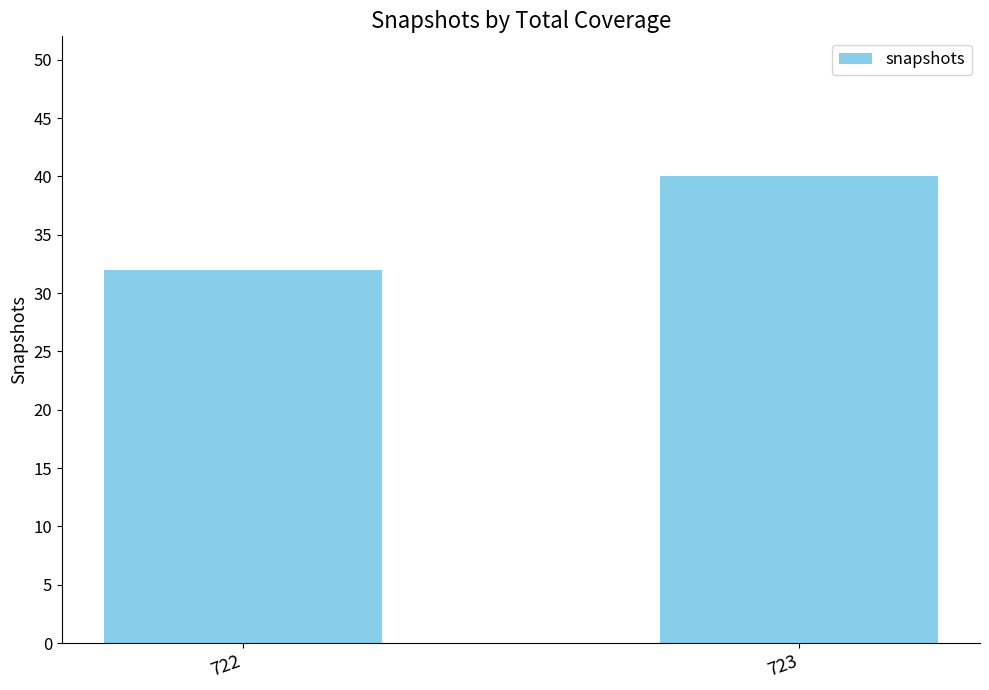

Count the values in the range 32 to 40.

2